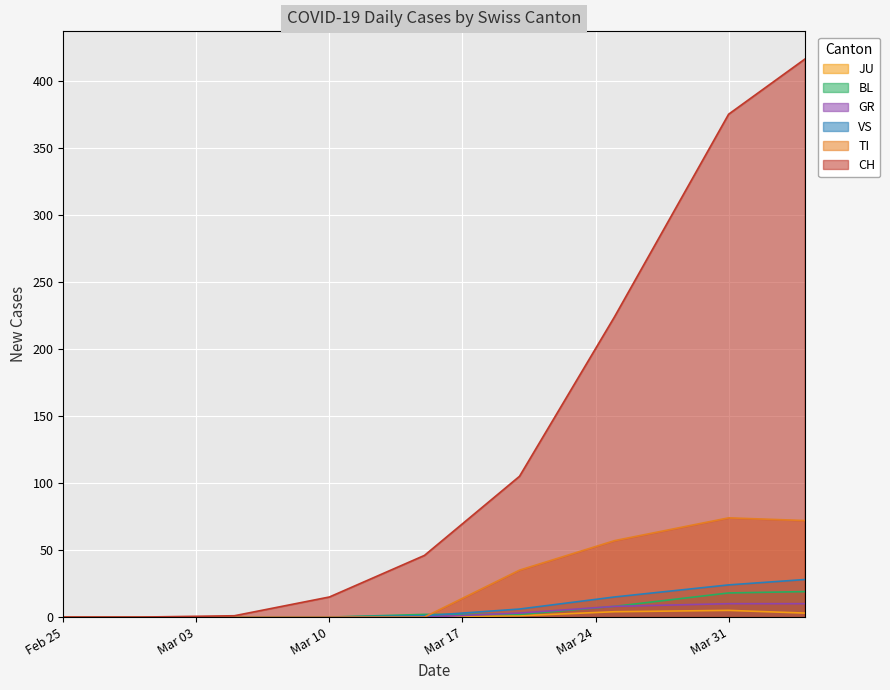

What is the label of the 7th point from the right?

2020-03-05